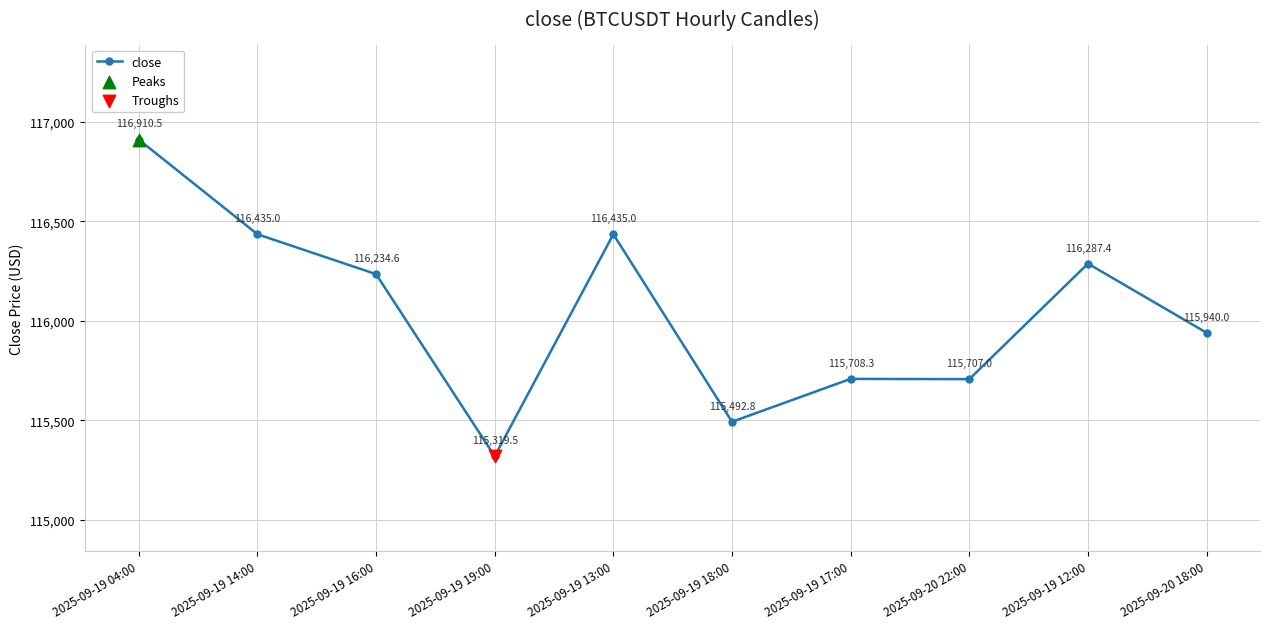

What is the change in value from 2025-09-19 18:00 to 2025-09-20 22:00?

+214.2